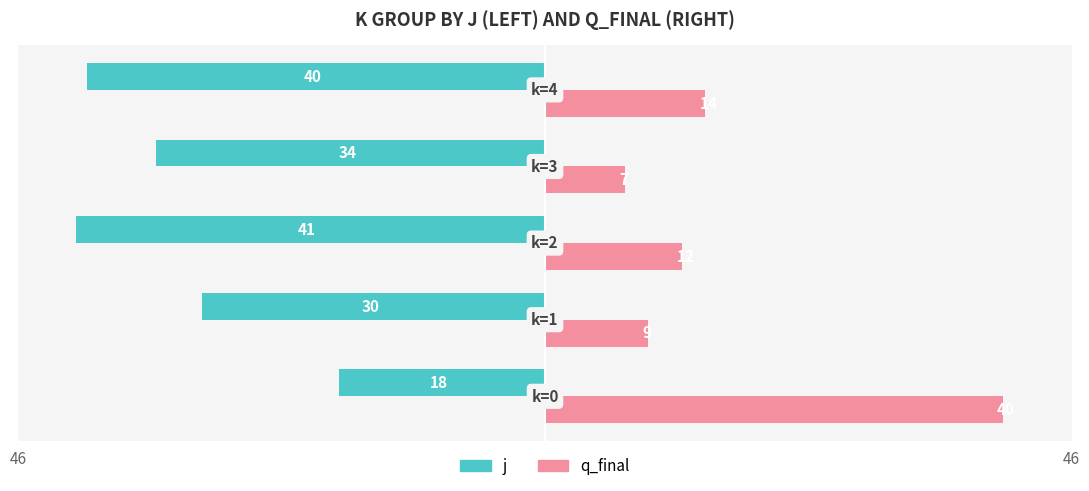

Reading left to right, transcribe all the data shown in this chart.

j: -18	-30	-41	-34	-40
q_final: 40	9	12	7	14